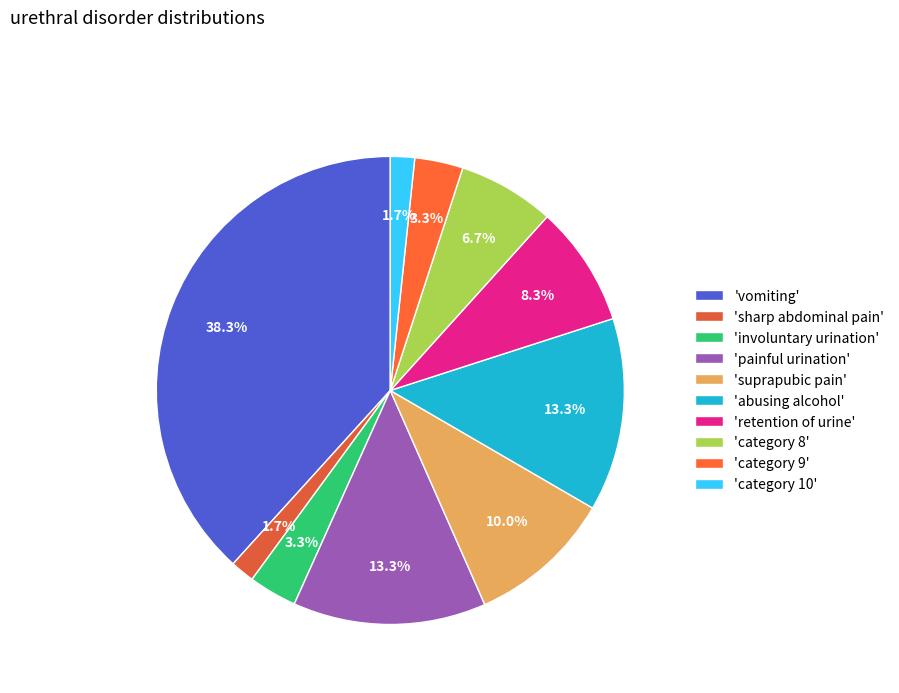

Does any single category account for the majority?

No